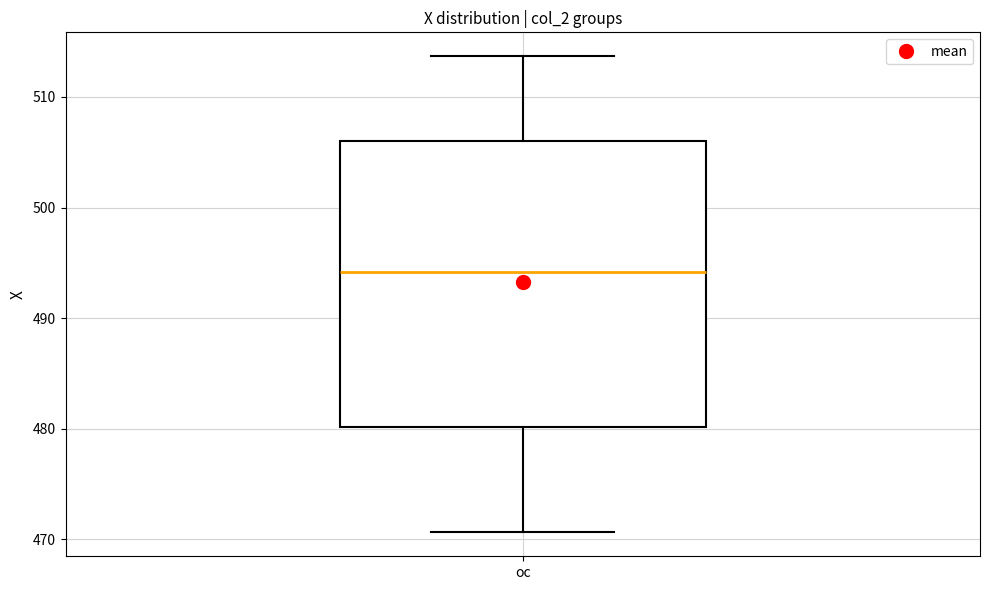

Where is the lower edge of the box for oc on the y-axis? The values are not printed on the chart, so give them approximately, as read against the axis.

480